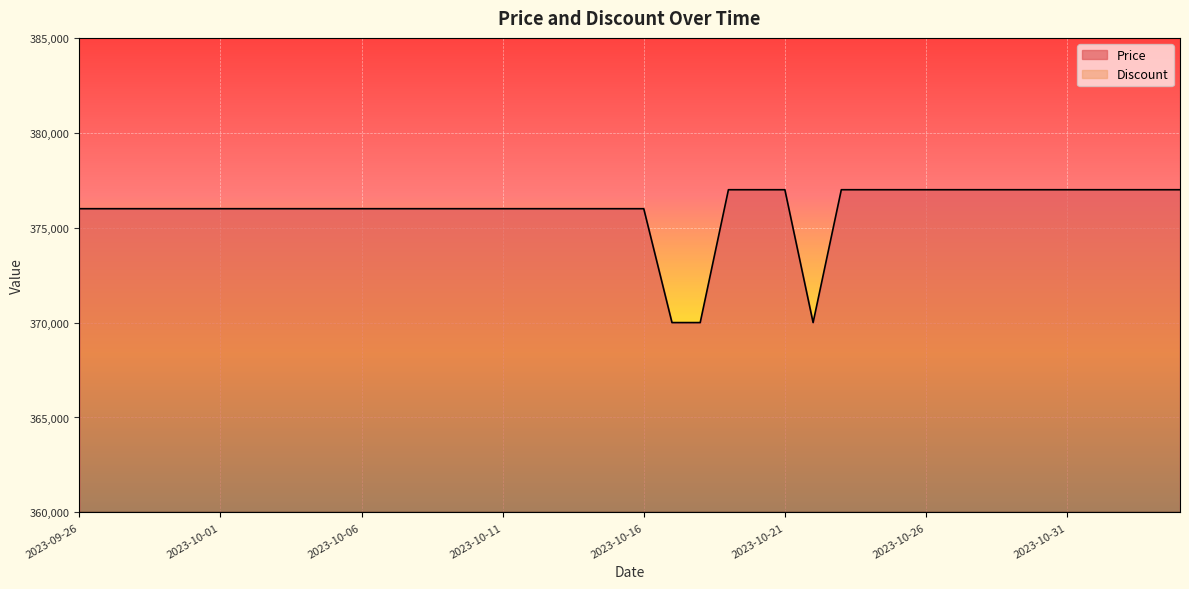

Approximately how many times larger is the value at 2023-10-10 compared to 2023-09-26?

1.0